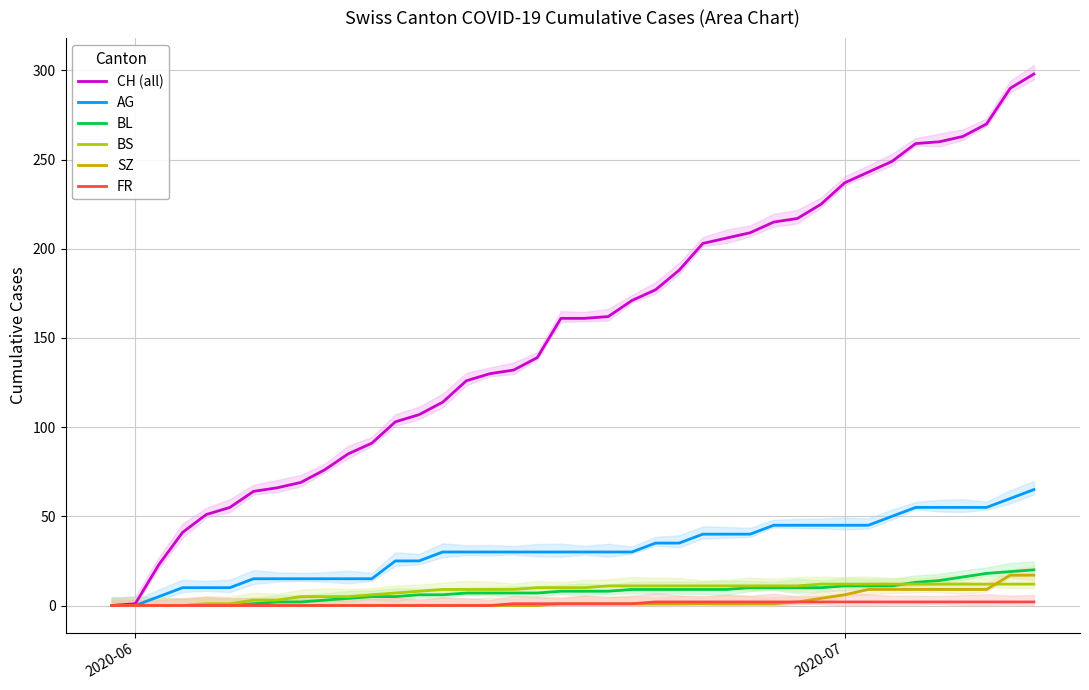

Which series changed the most between 33 and 39?

CH (all)